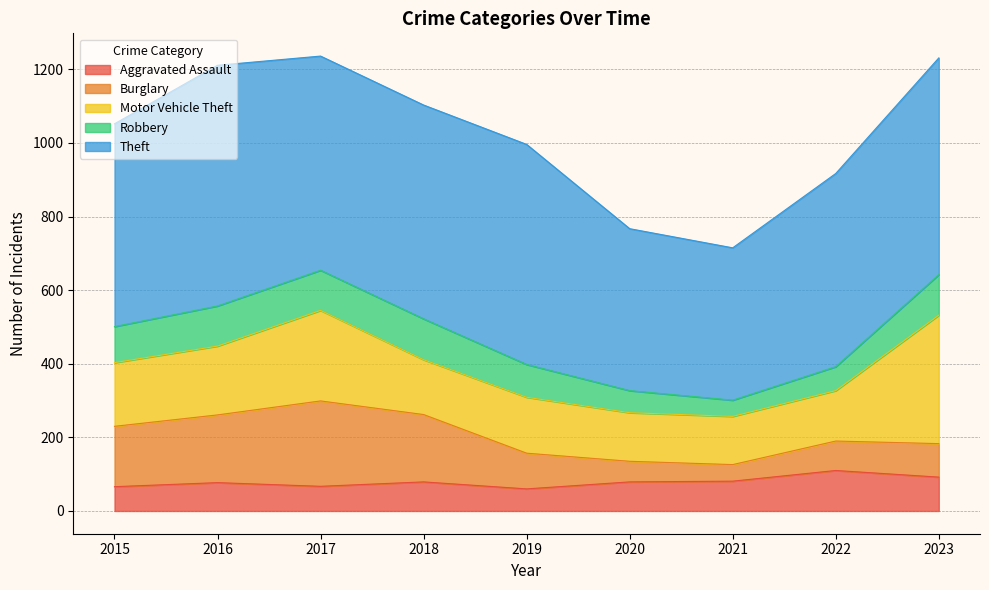

Which series ends up on top after the final intersection of Aggravated Assault and Burglary?

Aggravated Assault